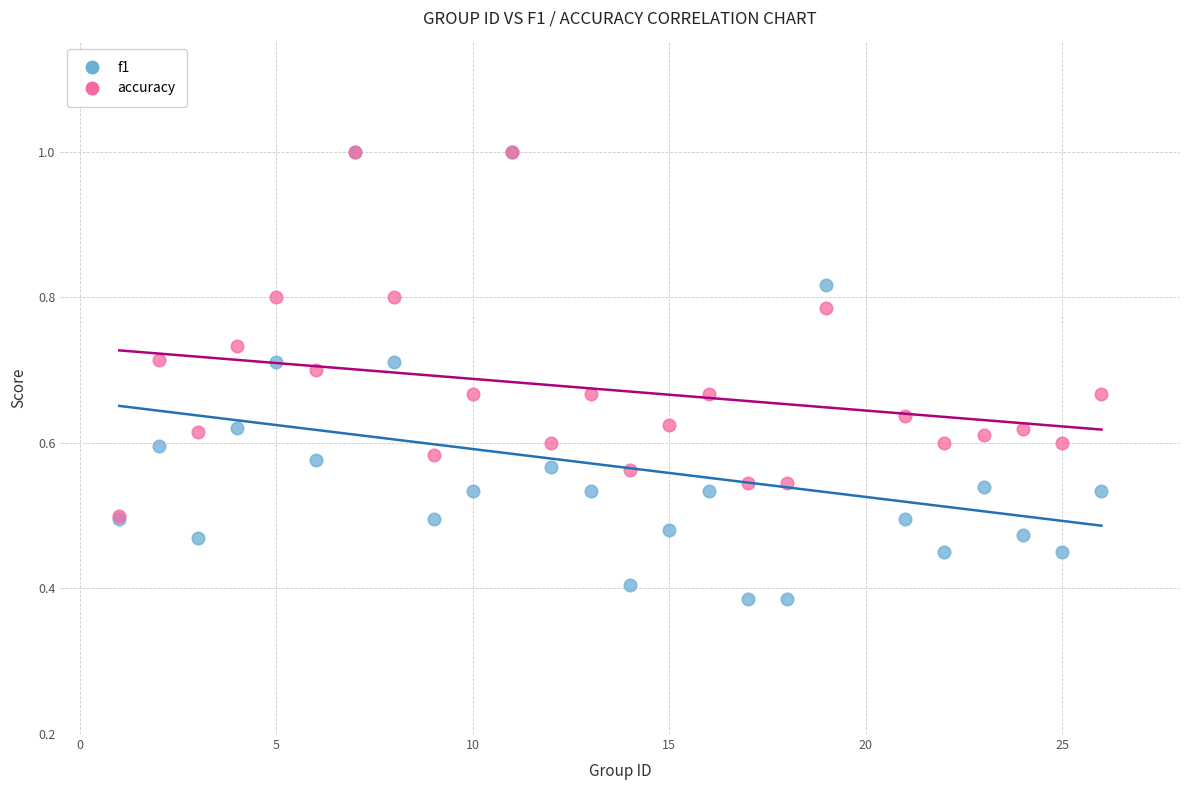

Which series has the largest Y range (max minus min)?

f1